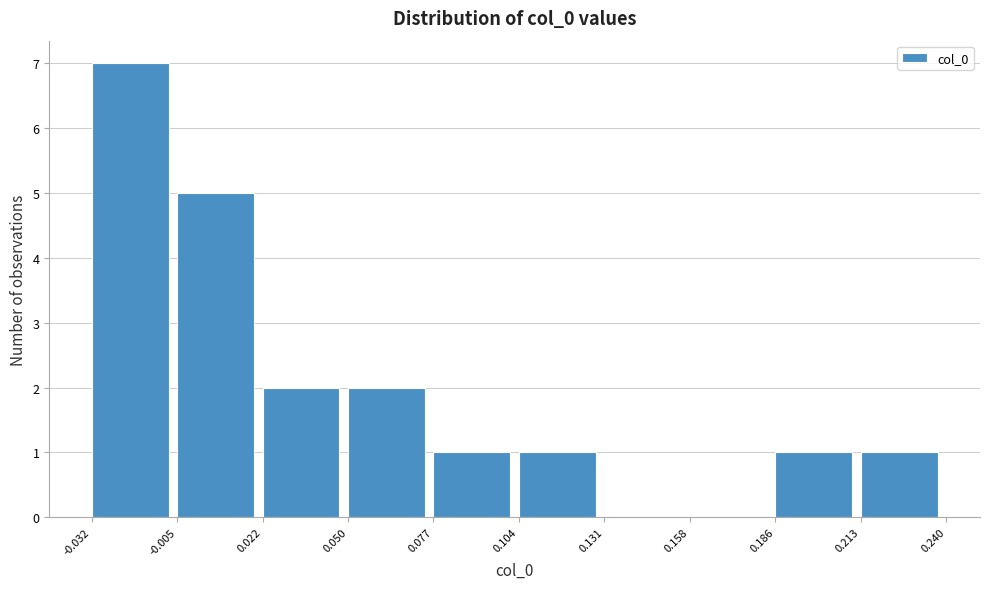

Which range on the x-axis has the tallest bar?

-0.032 to -0.005